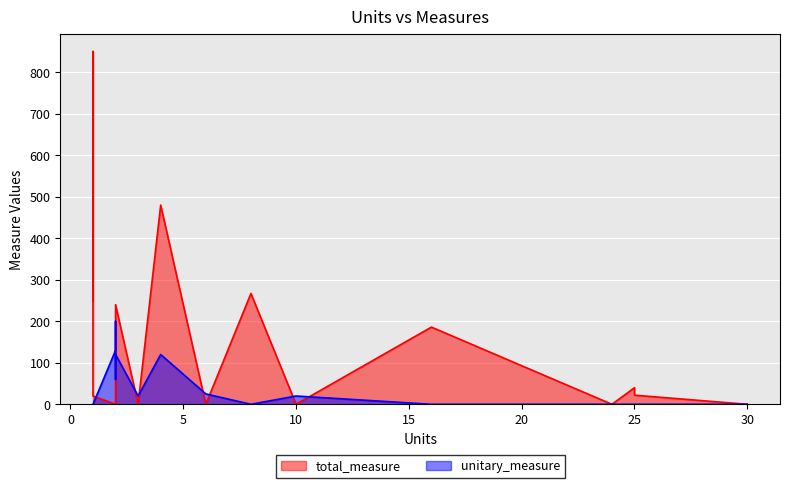

The total_measure series shows -344 at 6. True or false?

False